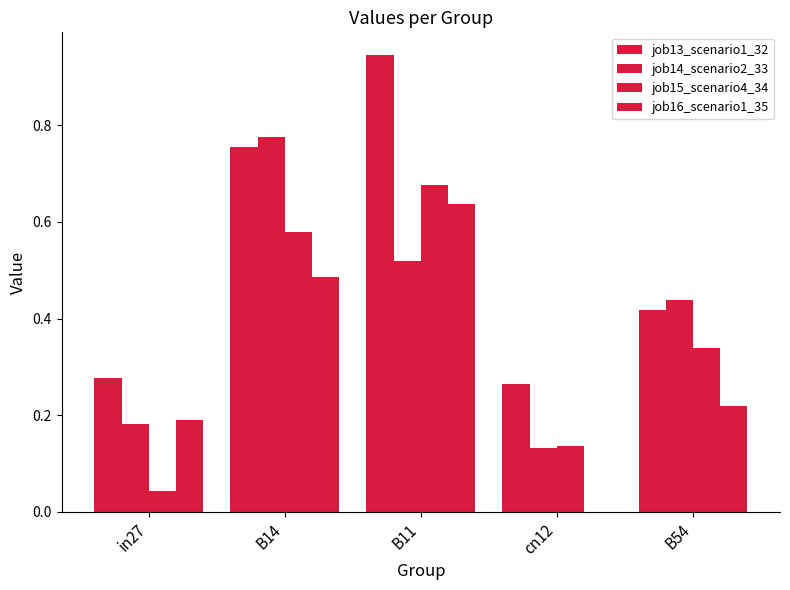

True or false: job15_scenario4_34 has a value of 0.0 at in27.

True